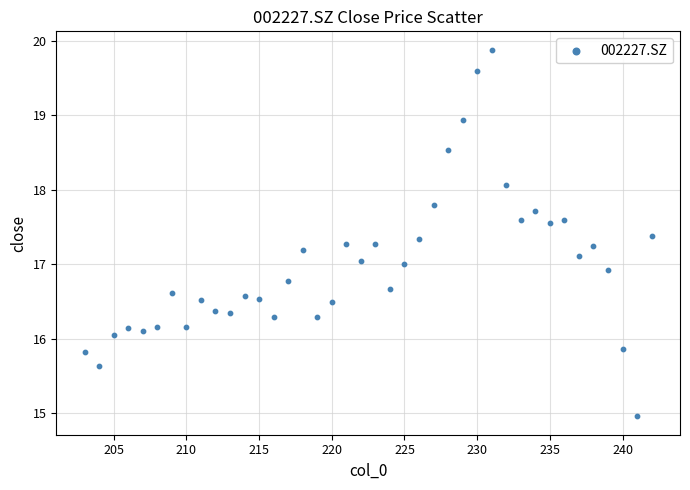

What is the range of Y values (max minus min)?

4.9